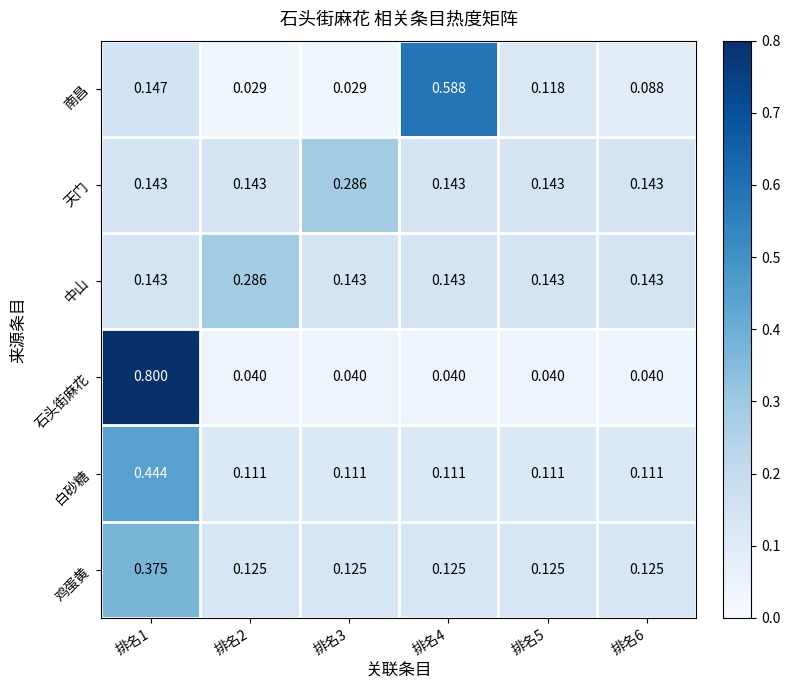

Is the value of 石头街麻花 at 排名4 greater than the value of 天门 at 排名4?

No